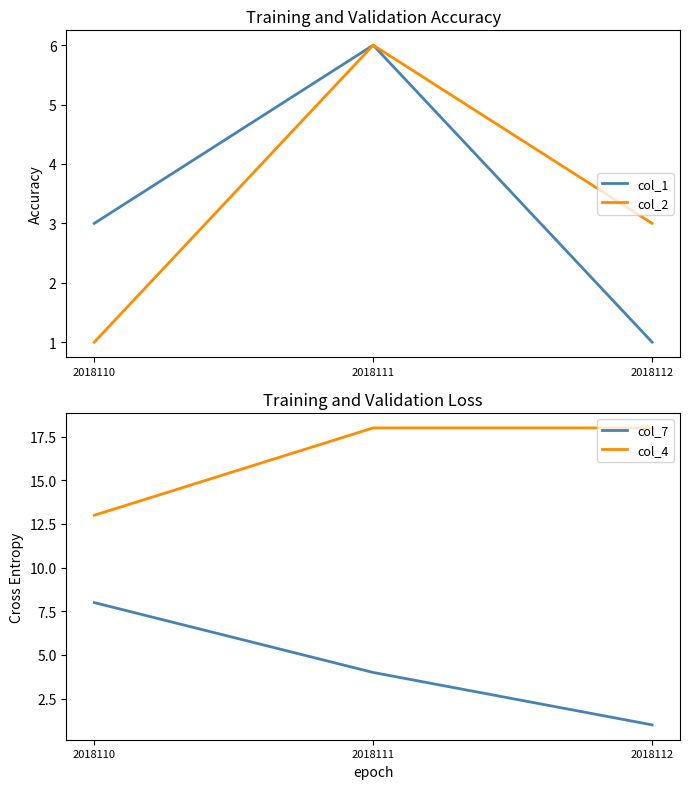

Read the col_4 value at 2018110.

13